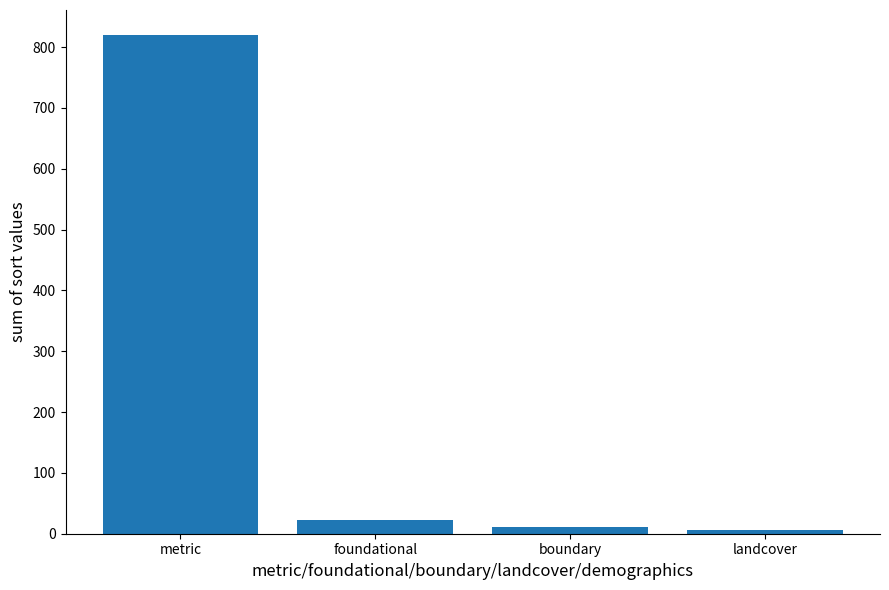

Between boundary and foundational, which is larger?

foundational